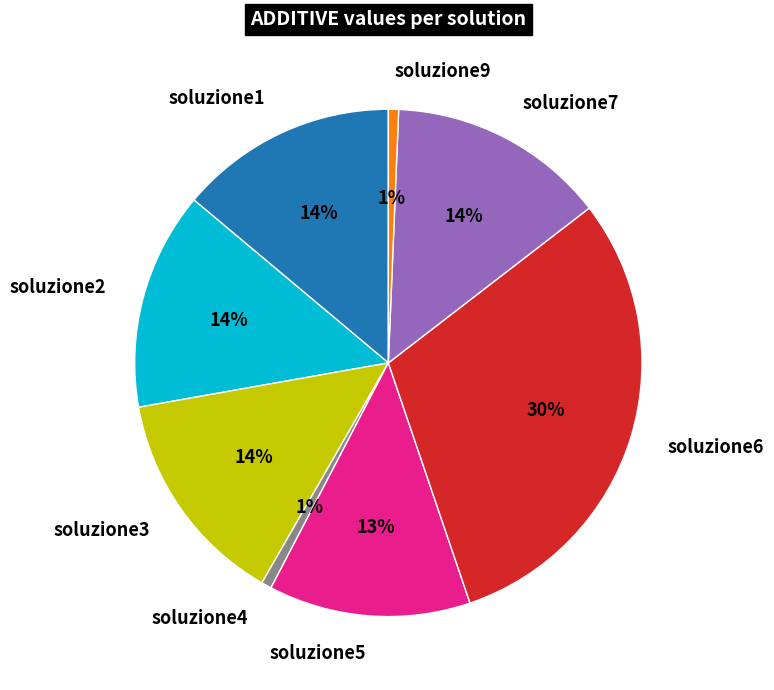

To the nearest percent, what is the combined percentage of soluzione7 and soluzione6?

44%